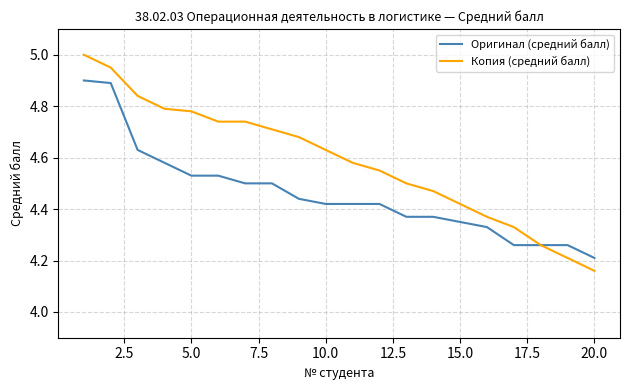

True or false: Копия (средний балл) has more than 1 points higher than both neighbors.

False